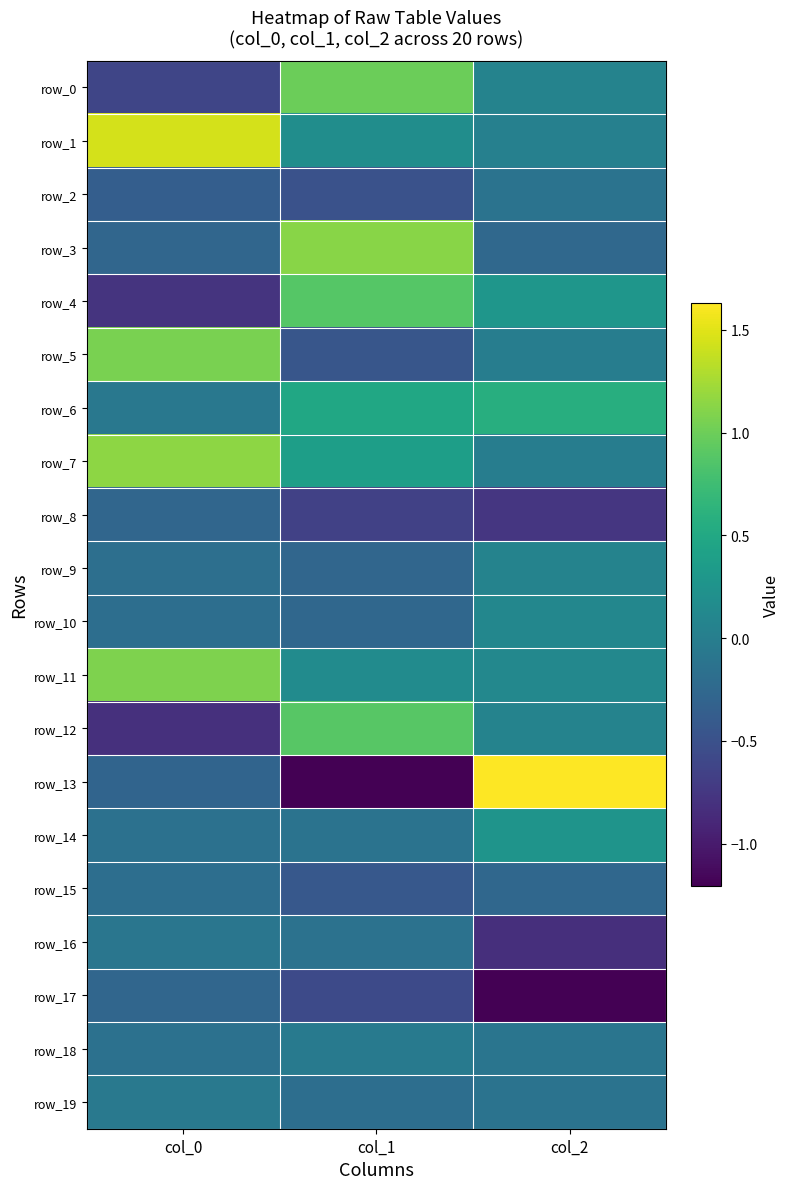

At which category is the sum across all series the highest?

col_1